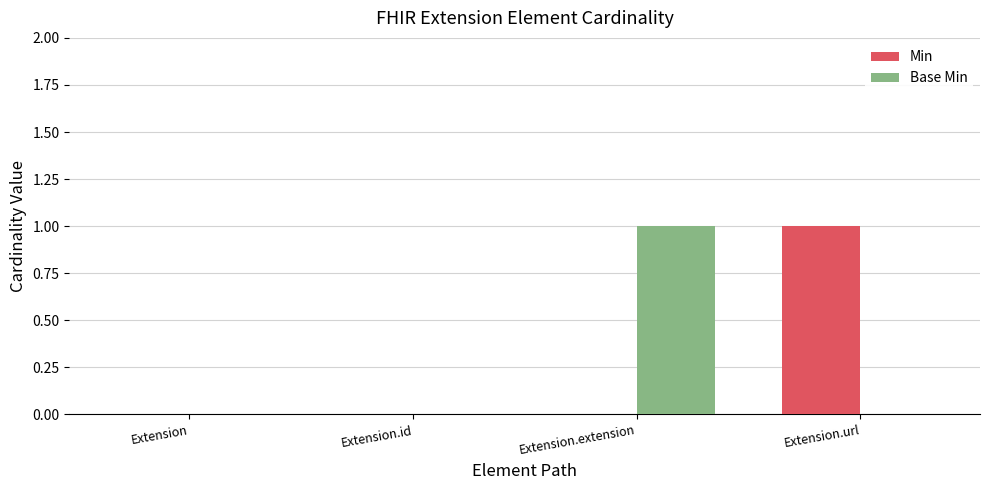

Are the bars horizontal?

No